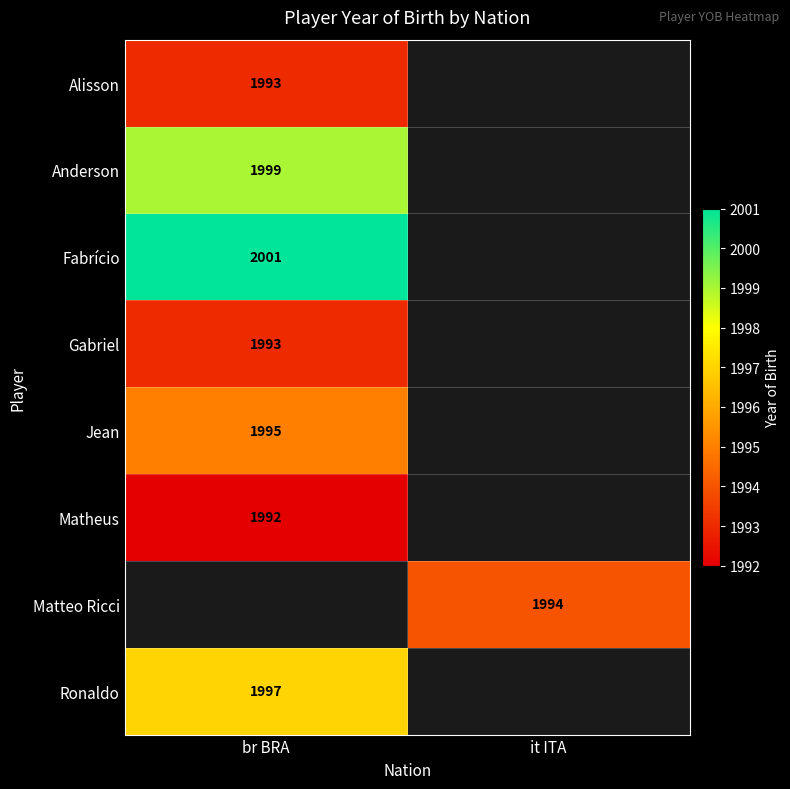

The Fabrício series shows 2001 at br BRA. True or false?

True